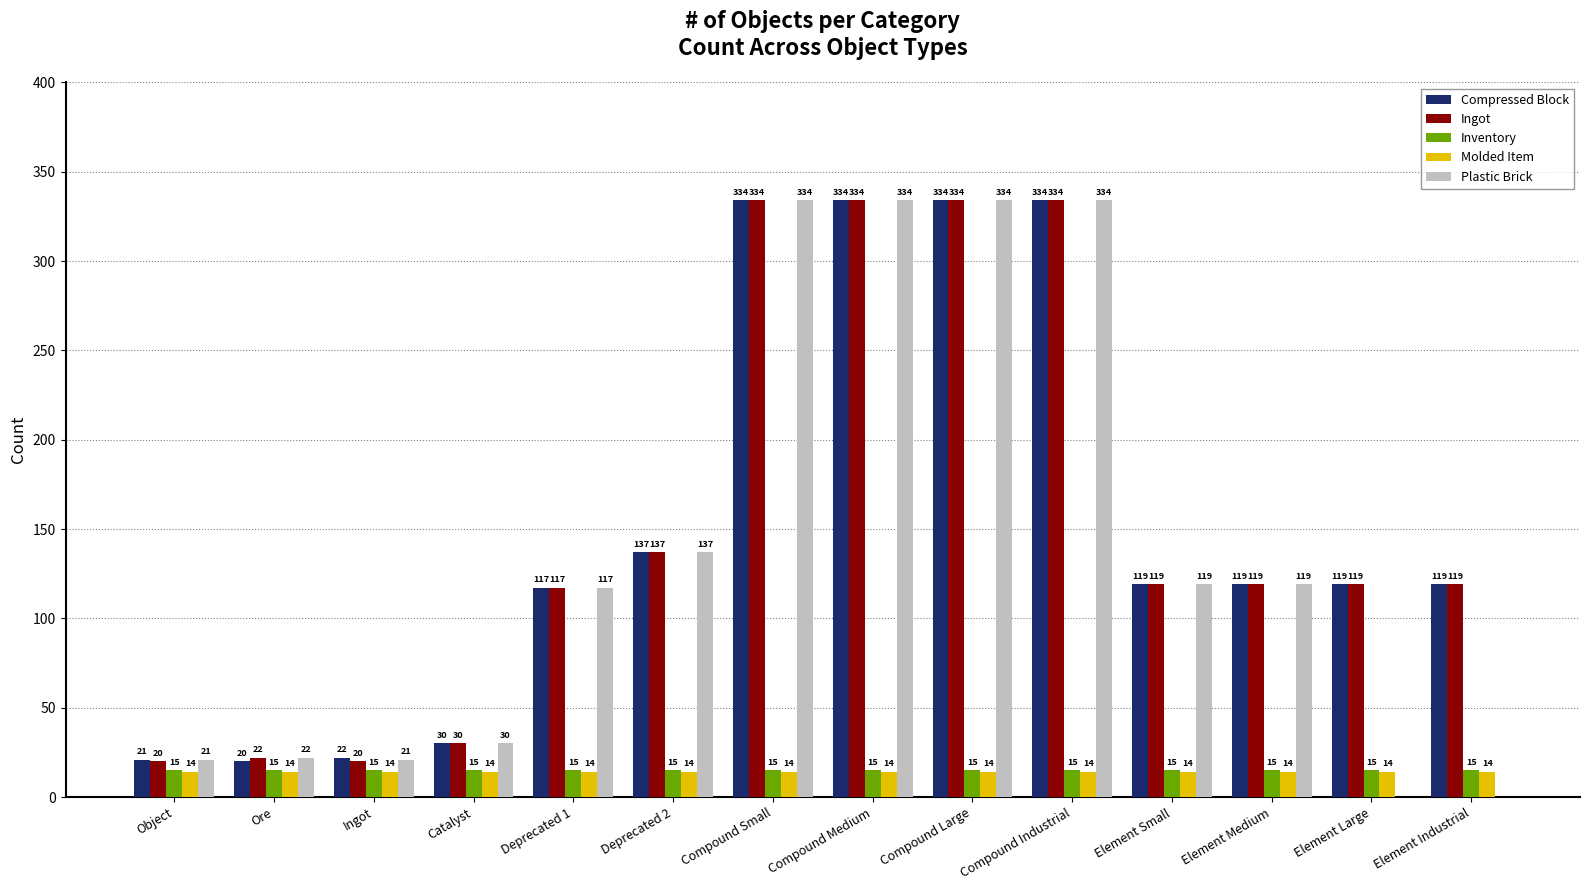

Reading left to right, list all the values displayed in this chart.

Compressed Block: Object=21	Ore=20	Ingot=22	Catalyst=30	Deprecated 1=117	Deprecated 2=137	Compound Small=334	Compound Medium=334	Compound Large=334	Compound Industrial=334	Element Small=119	Element Medium=119	Element Large=119	Element Industrial=119
Ingot: Object=20	Ore=22	Ingot=20	Catalyst=30	Deprecated 1=117	Deprecated 2=137	Compound Small=334	Compound Medium=334	Compound Large=334	Compound Industrial=334	Element Small=119	Element Medium=119	Element Large=119	Element Industrial=119
Inventory: Object=15	Ore=15	Ingot=15	Catalyst=15	Deprecated 1=15	Deprecated 2=15	Compound Small=15	Compound Medium=15	Compound Large=15	Compound Industrial=15	Element Small=15	Element Medium=15	Element Large=15	Element Industrial=15
Molded Item: Object=14	Ore=14	Ingot=14	Catalyst=14	Deprecated 1=14	Deprecated 2=14	Compound Small=14	Compound Medium=14	Compound Large=14	Compound Industrial=14	Element Small=14	Element Medium=14	Element Large=14	Element Industrial=14
Plastic Brick: Object=21	Ore=22	Ingot=21	Catalyst=30	Deprecated 1=117	Deprecated 2=137	Compound Small=334	Compound Medium=334	Compound Large=334	Compound Industrial=334	Element Small=119	Element Medium=119	Element Large=0	Element Industrial=0